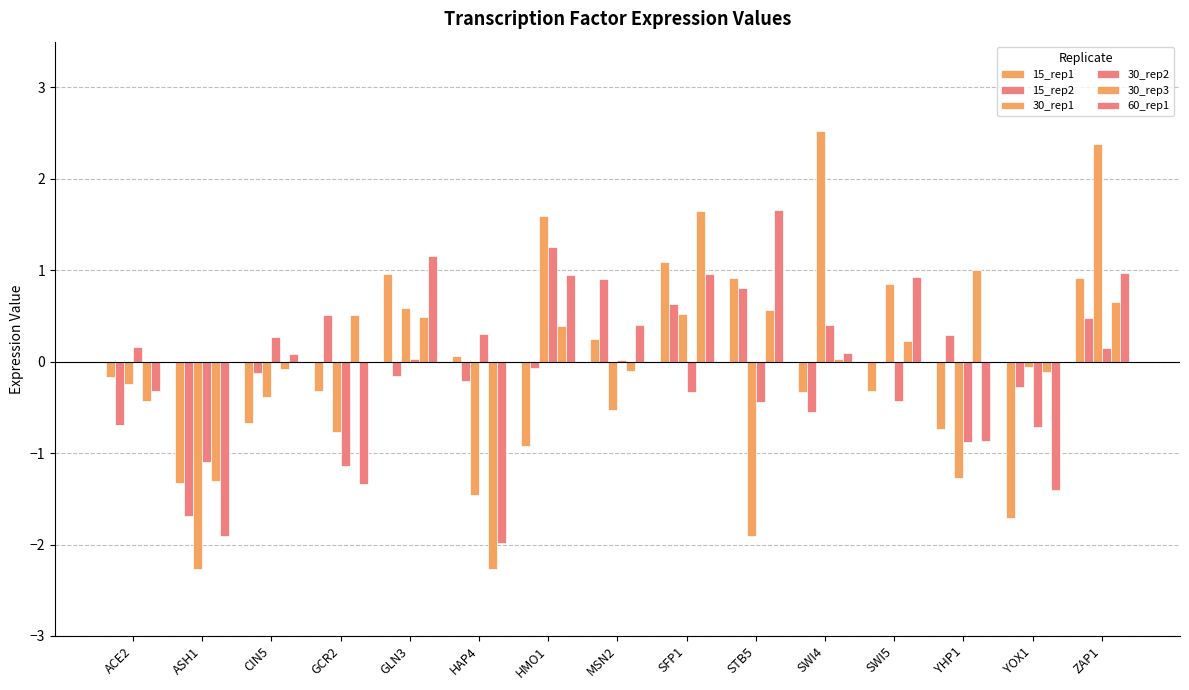

How many data points does each series have?

15